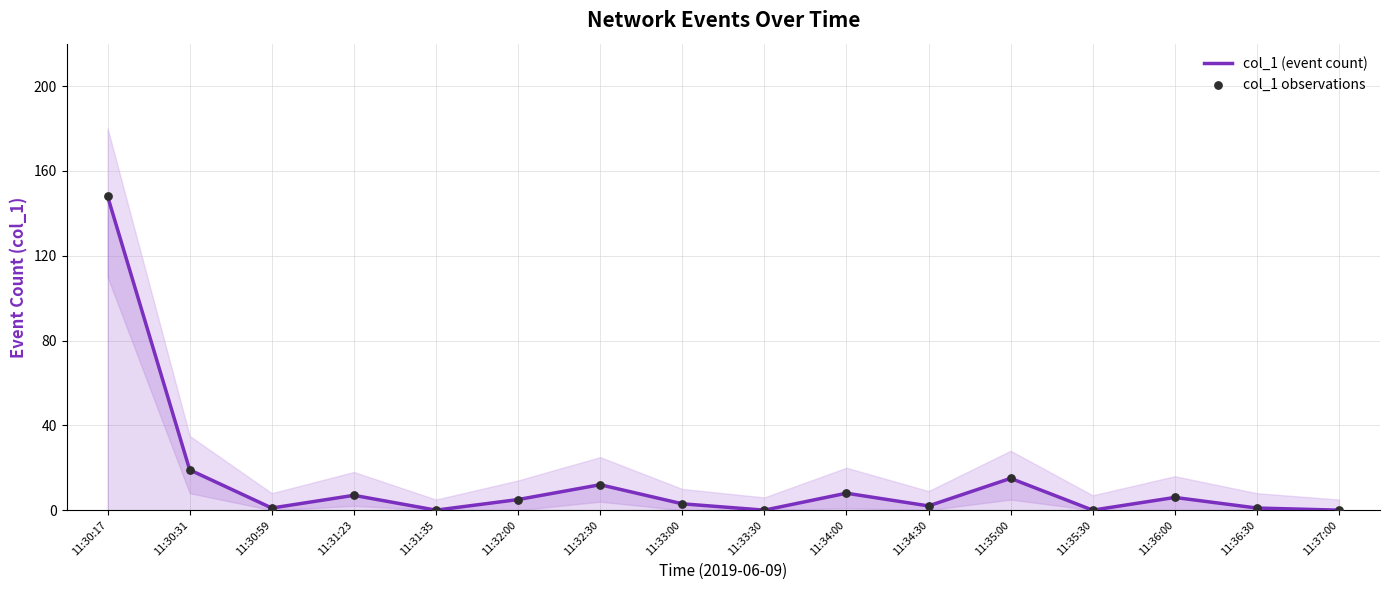

Which series has the largest total across all categories?

col_1 (event count)